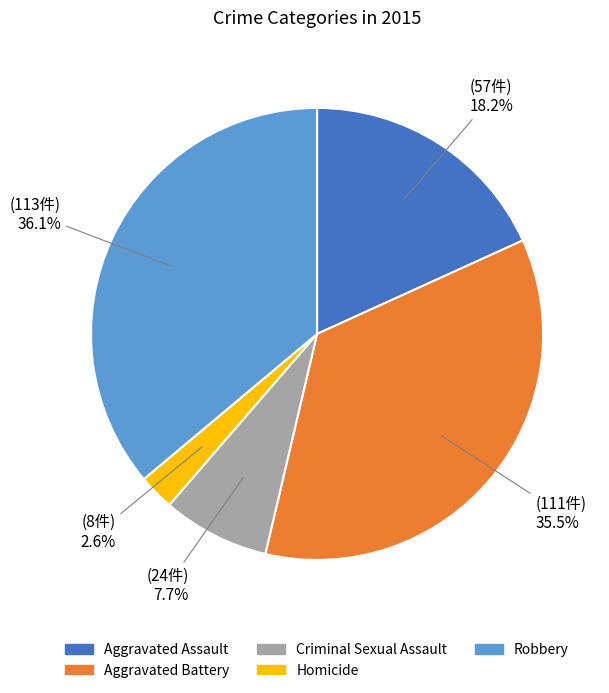

What portion of the pie excludes Criminal Sexual Assault?

92.3%